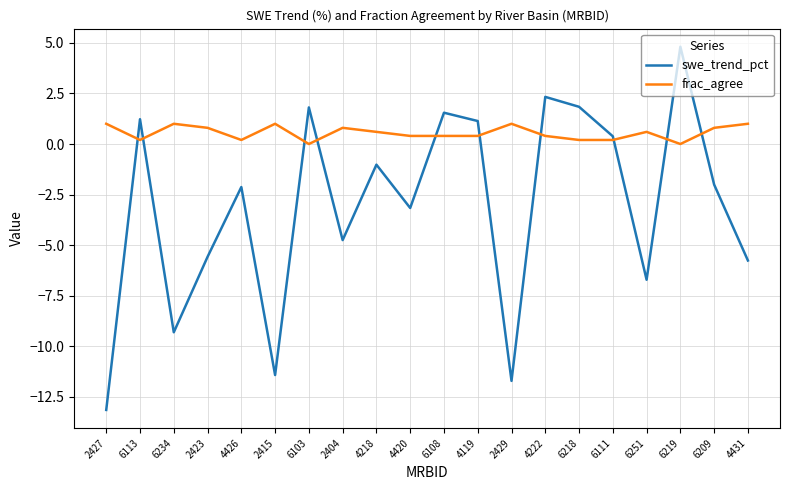

At which category is the sum across all series the highest?

6219